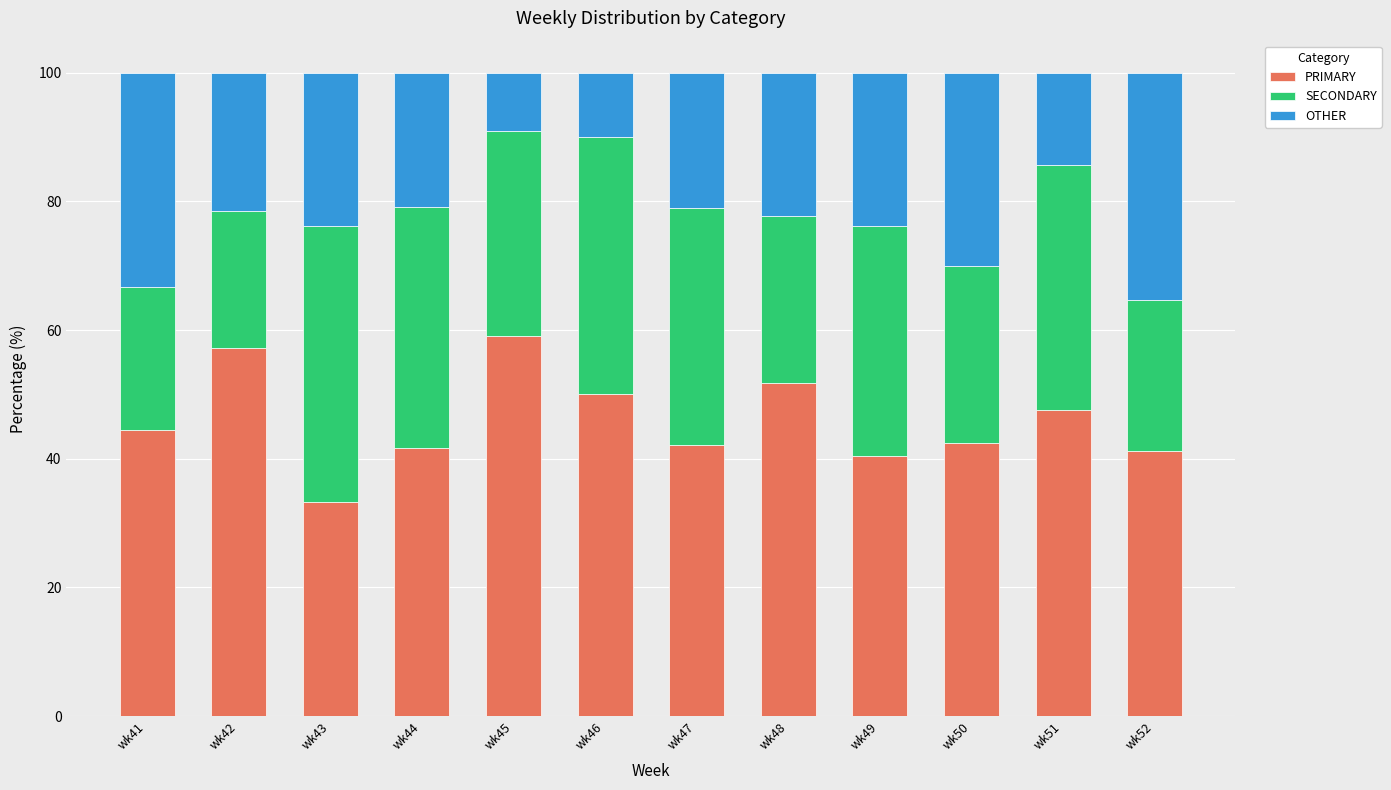

Which category has the lowest value in the PRIMARY series?

wk43